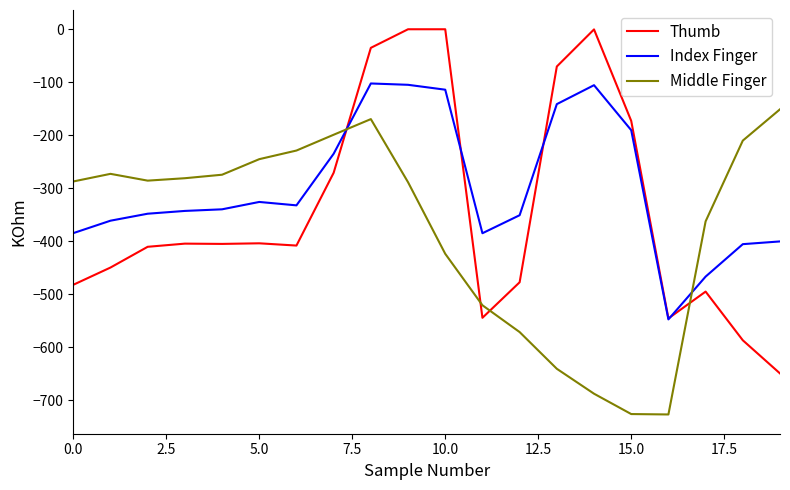

Rank the series by their average value, from lowest to highest.

Middle Finger, Thumb, Index Finger